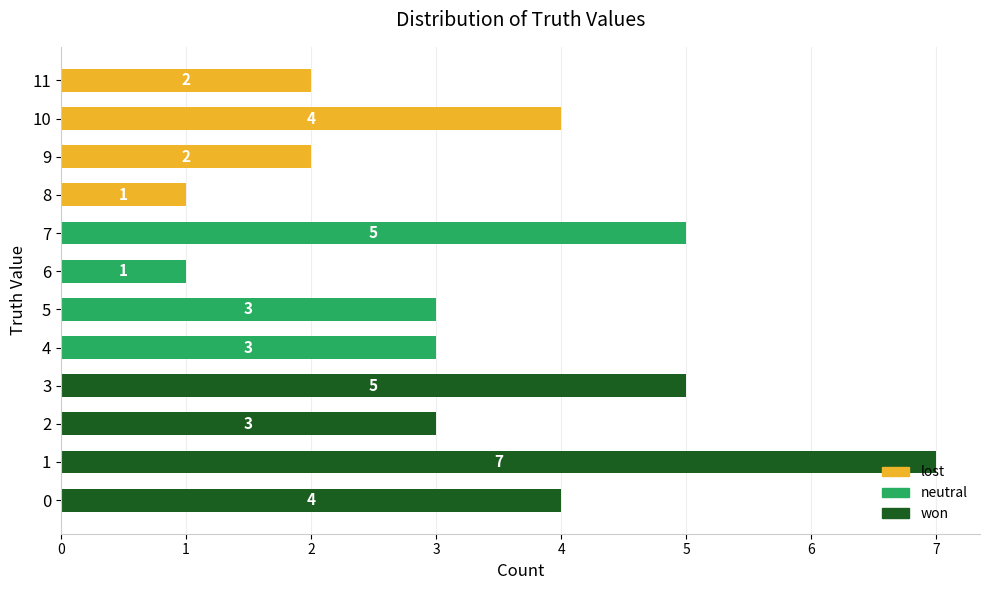

What is the change in value from 8 to 9?

+1